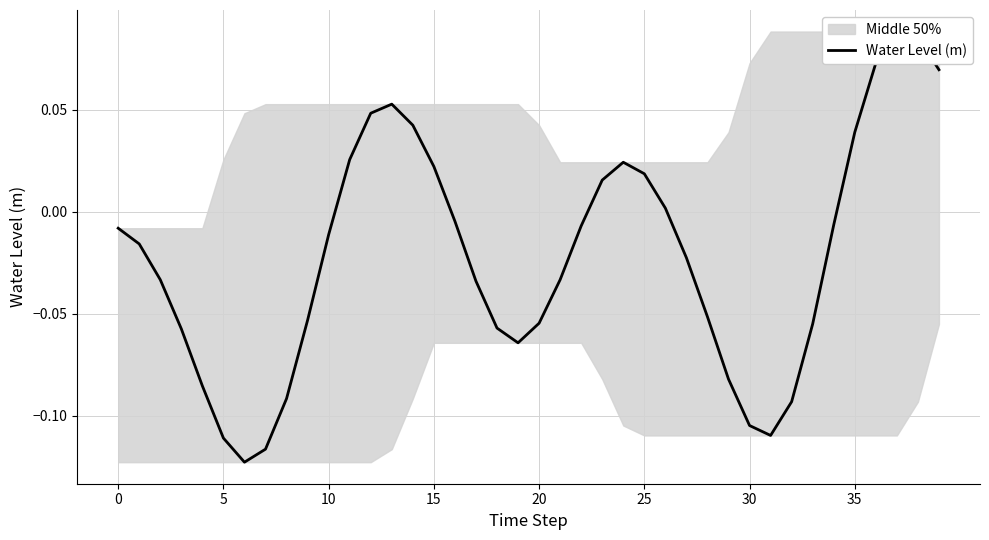

At which category does the data reach its first local peak?

13